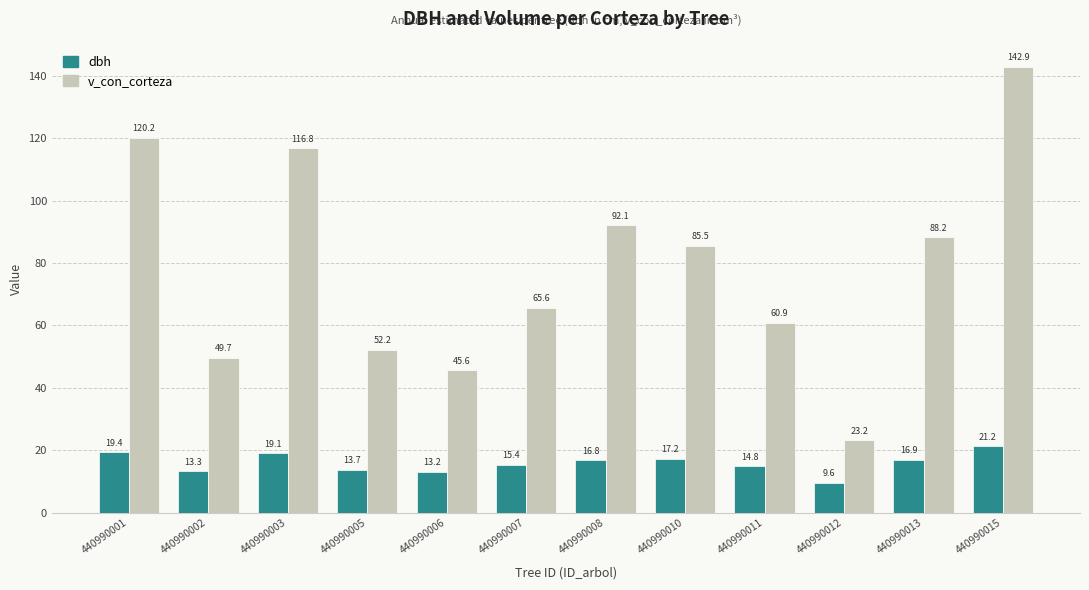

What are all the series names shown in the legend?

dbh, v_con_corteza